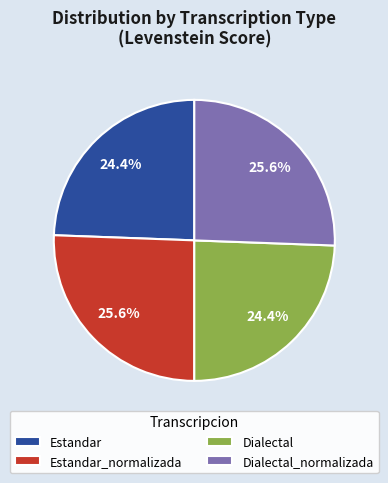

What percentage is the Dialectal slice, to the nearest percent?

24%